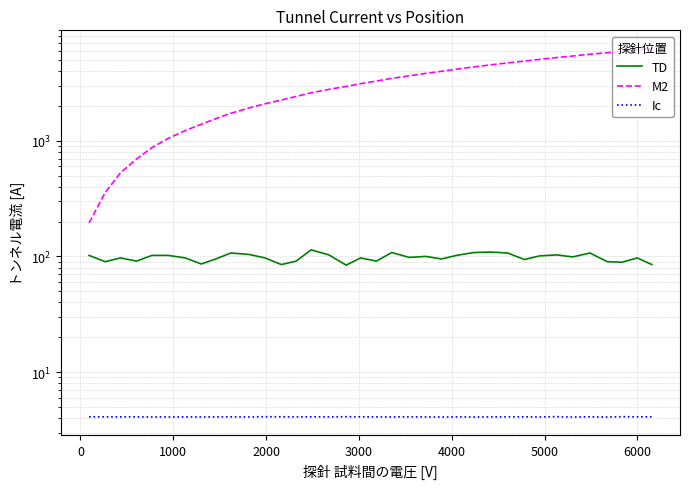

Which series has the largest total across all categories?

M2